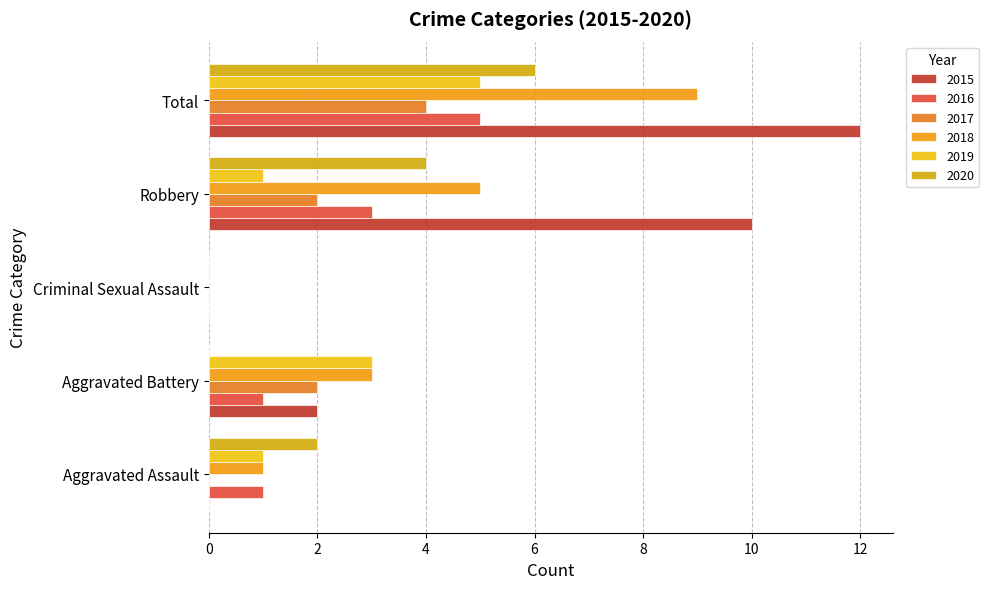

What is the value of the 2020 bar at the 4th from the left?

4